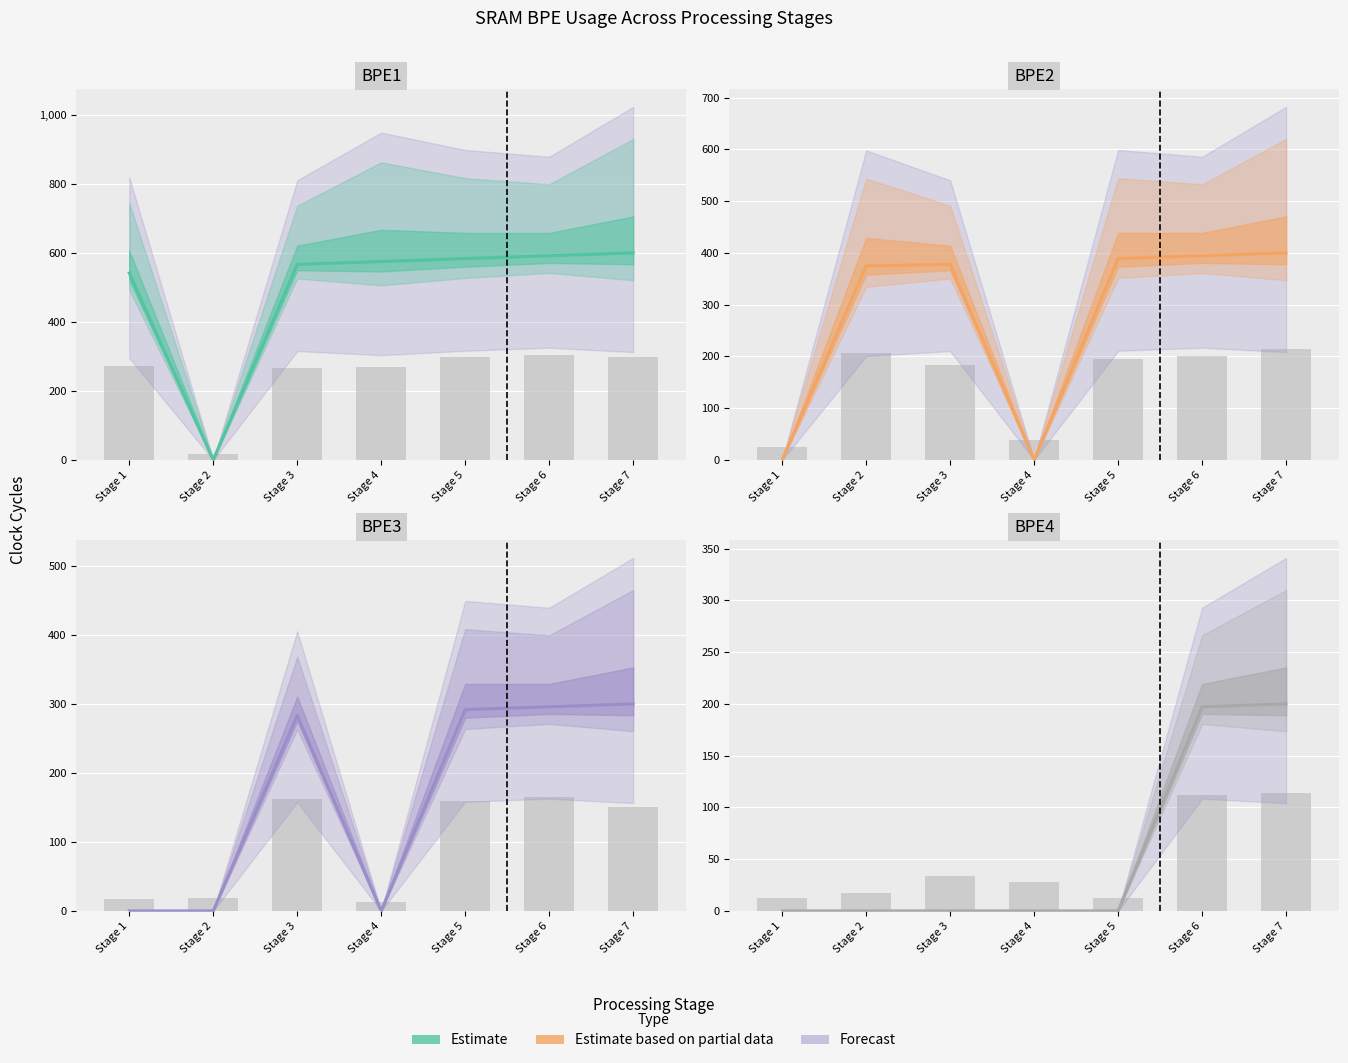

Reading right to left, what are all the values shown in this chart?

BPE1: 600.0	591.7	583.3	575.0	566.6	0.0	541.6
BPE2: 400.0	394.4	388.9	0.0	377.7	375.0	0.0
BPE3: 300.0	295.8	291.7	0.0	283.3	0.0	0.0
BPE4: 200.0	197.2	0.0	0.0	0.0	0.0	0.0